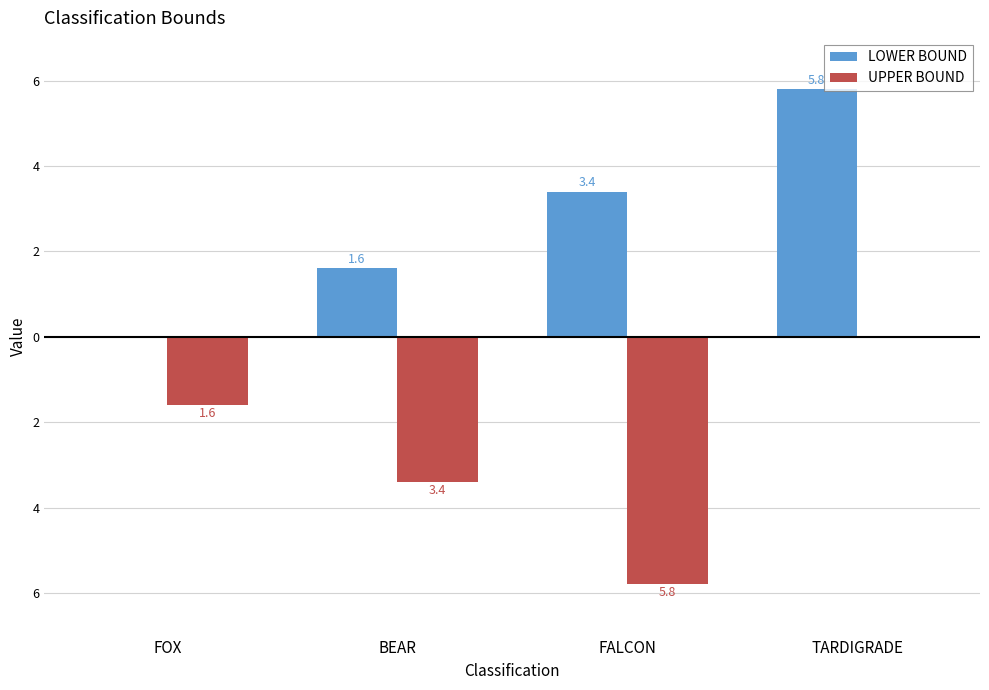

What is the total value across all series at BEAR?

-1.8